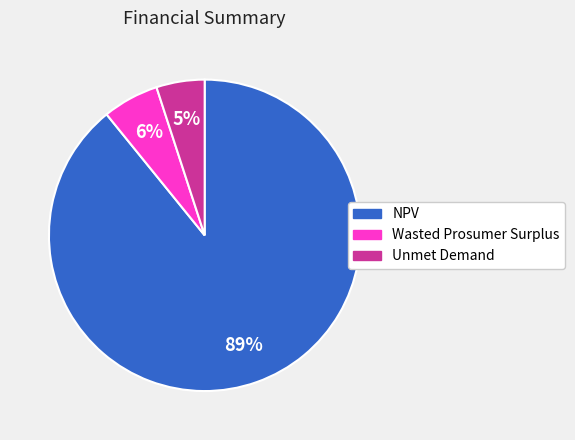

Is it true that Wasted Prosumer Surplus is 6% of the pie?

True